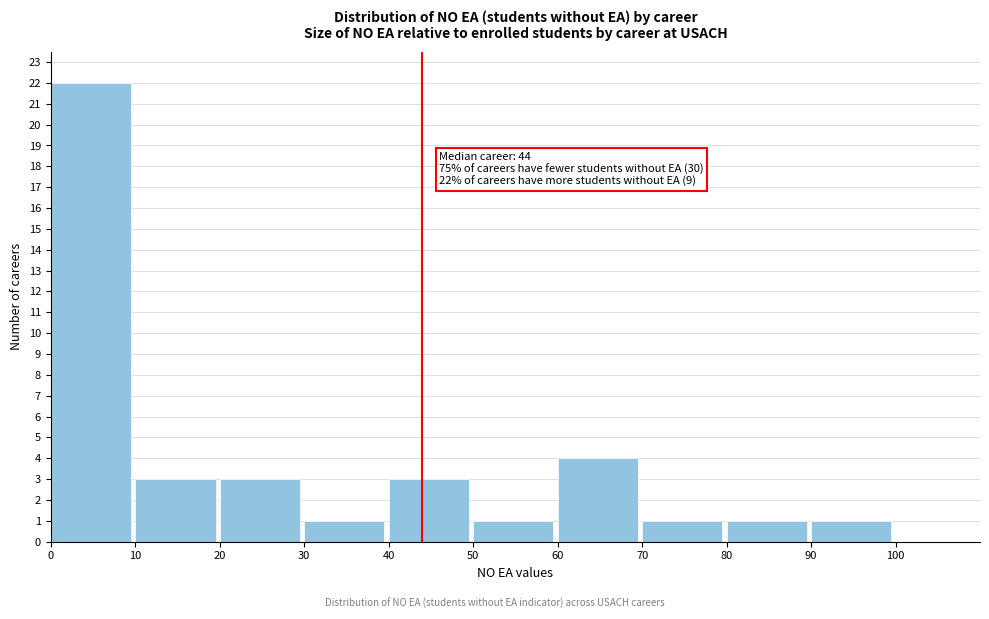

Which range on the x-axis has the tallest bar?

0 to 10